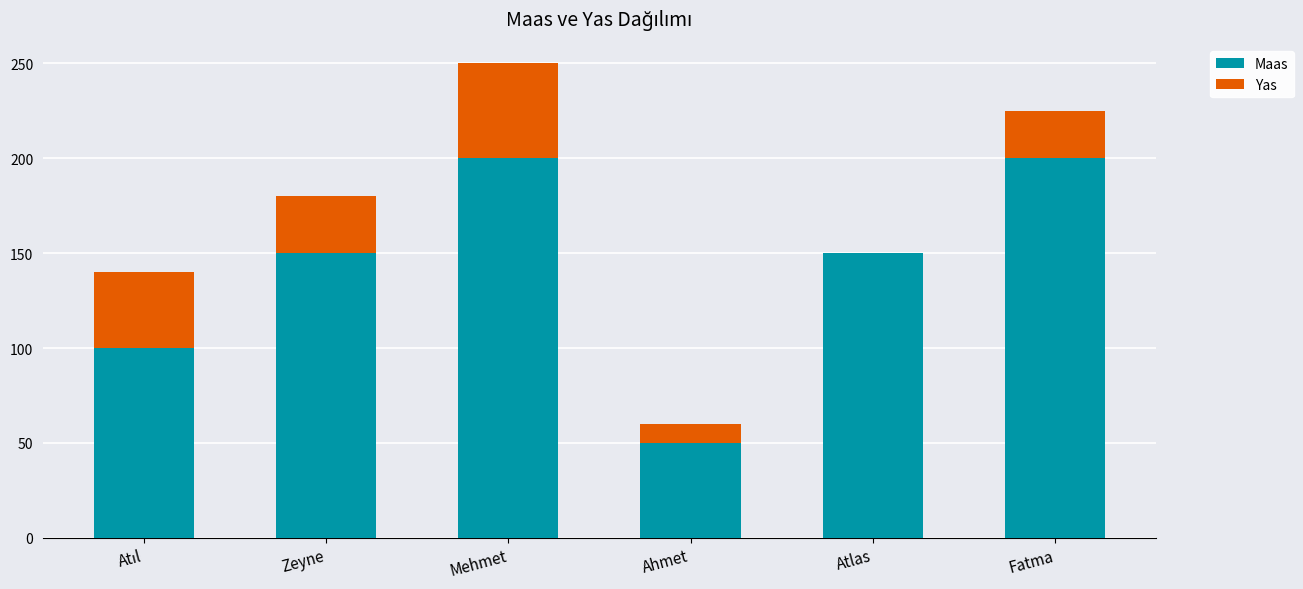

How many series are shown in this chart?

2